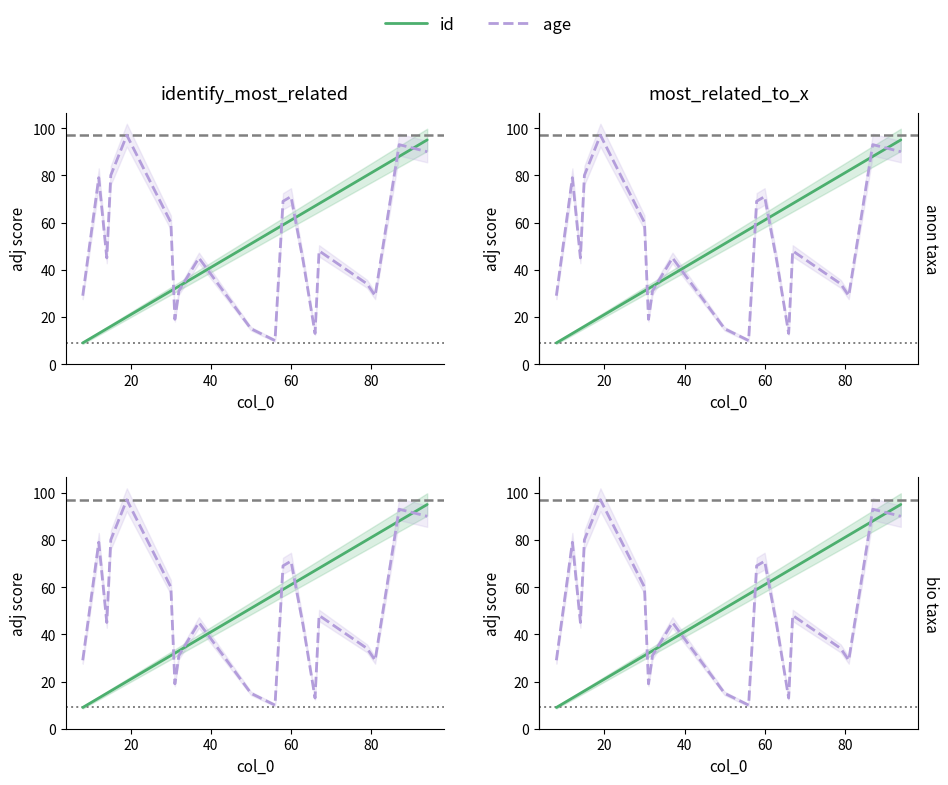

Reading right to left, extract all data points from this chart.

id: 95	88	82	80	68	67	64	61	59	57	51	38	33	32	31	20	16	15	13	9
age: 90	93	29	34	48	13	44	71	69	10	15	45	31	19	60	97	80	45	79	29